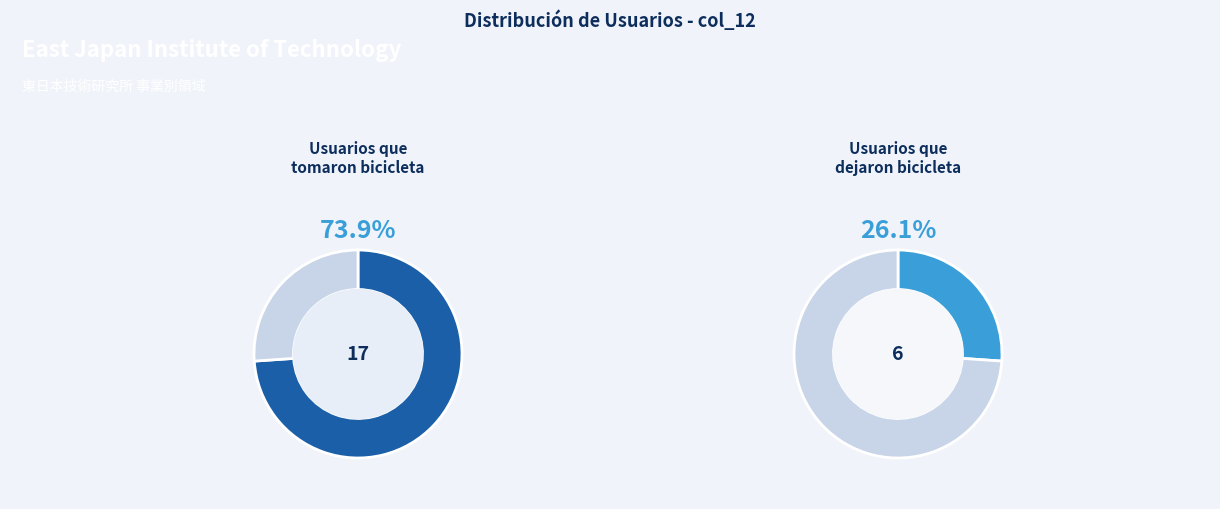

Which category accounts for the majority?

Usuarios que tomaron bicicleta